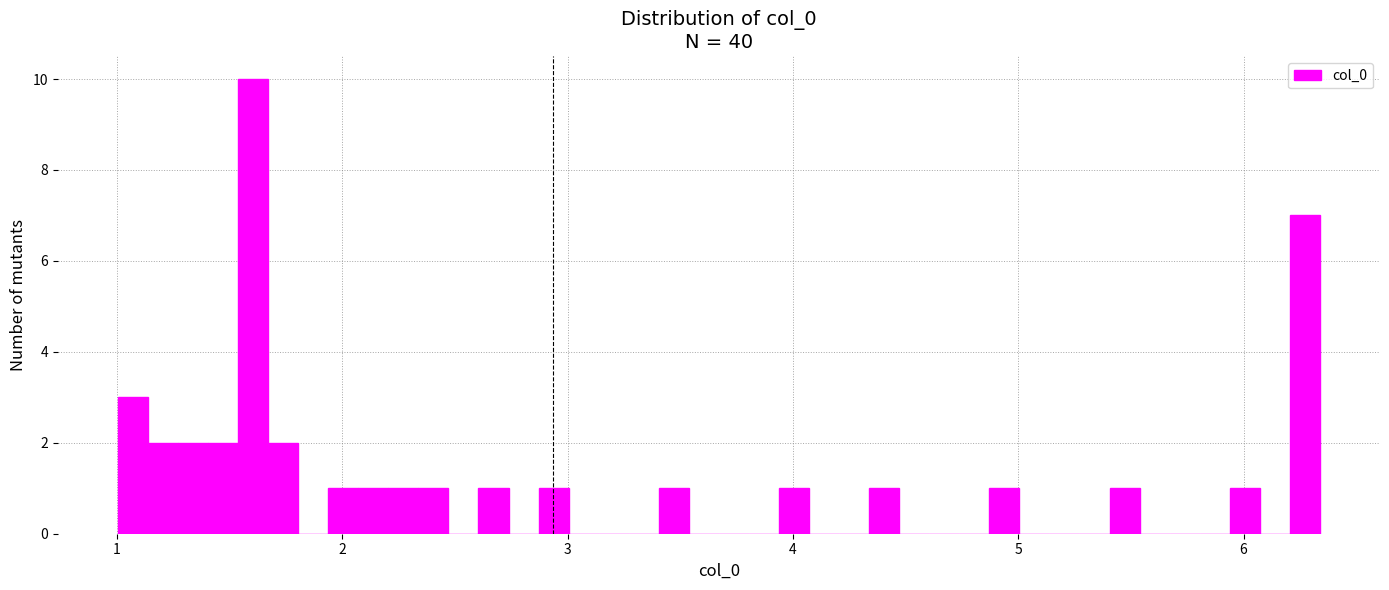

Read against the x-axis, roughly where is the centre of the tallest bar?

1.6